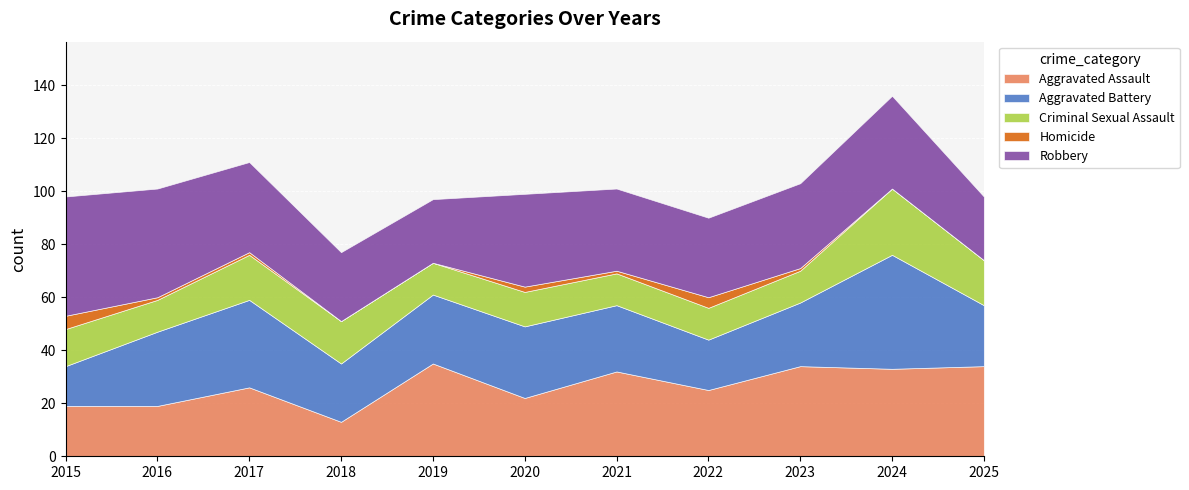

What is the value of the Aggravated Assault point at the 10th from the left?

33